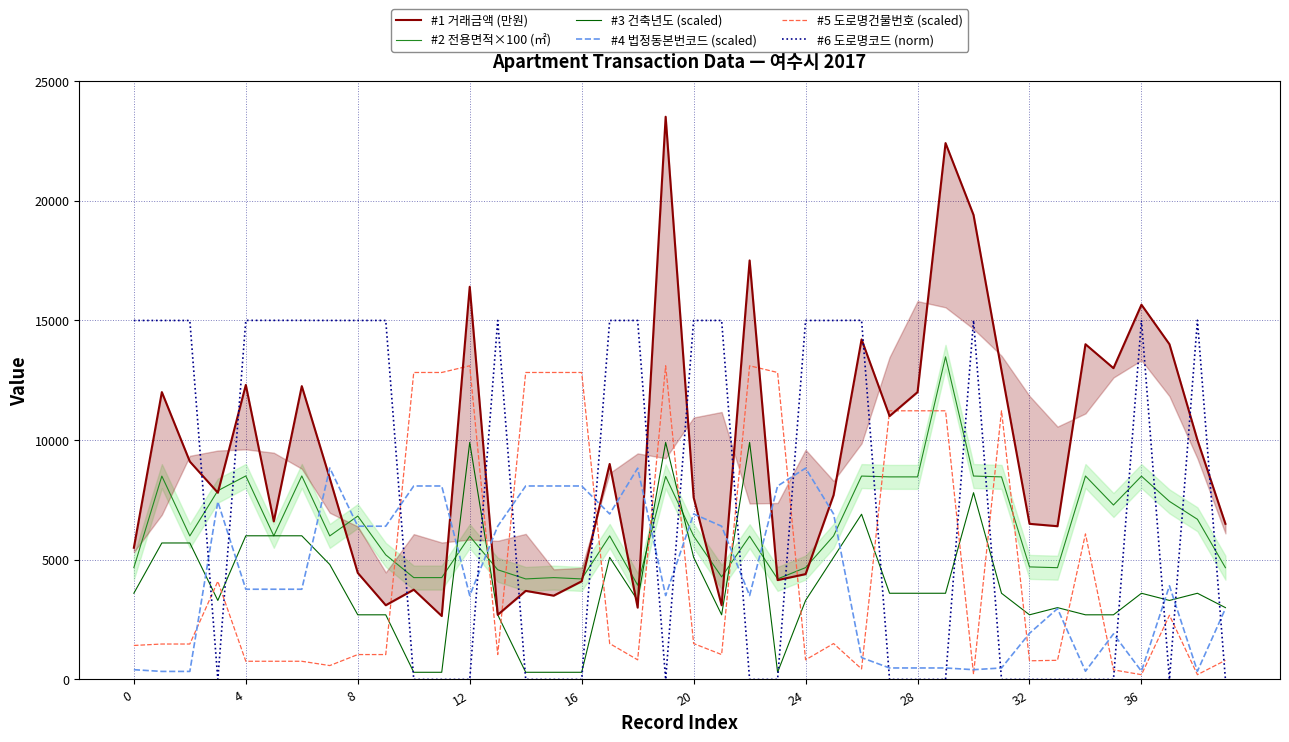

Between 23 and 25, which is larger?

25